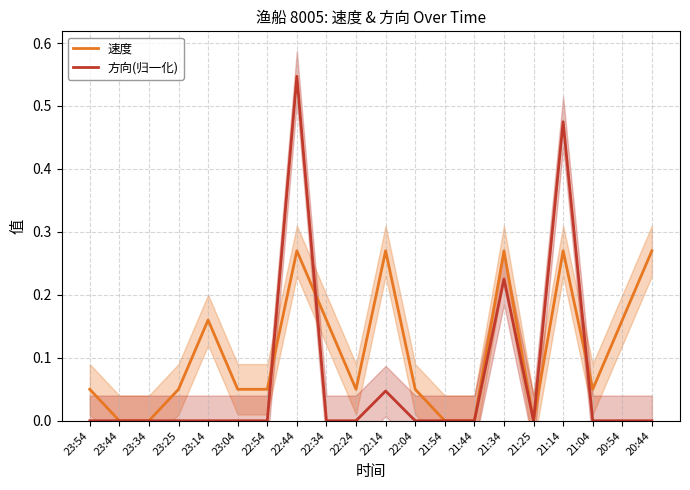

Which series has the largest range (max minus min)?

方向(归一化)